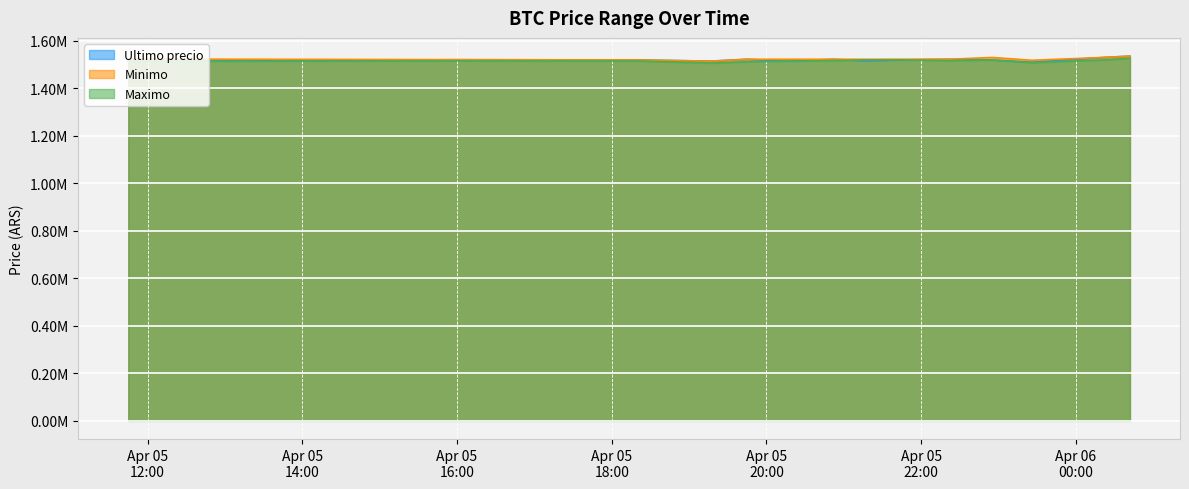

How many series are shown in this chart?

3